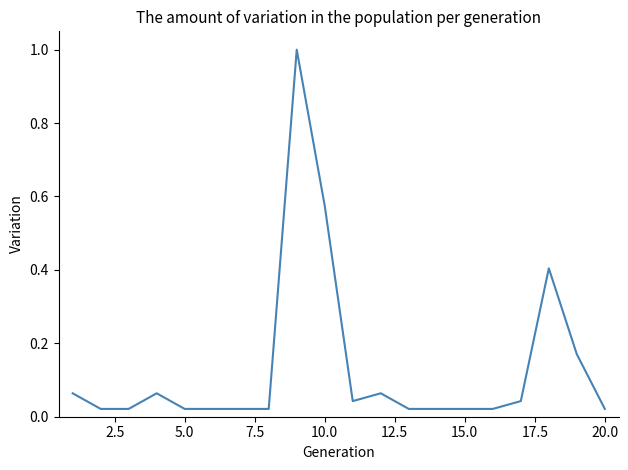

What is the difference between the maximum and minimum values?

1.0